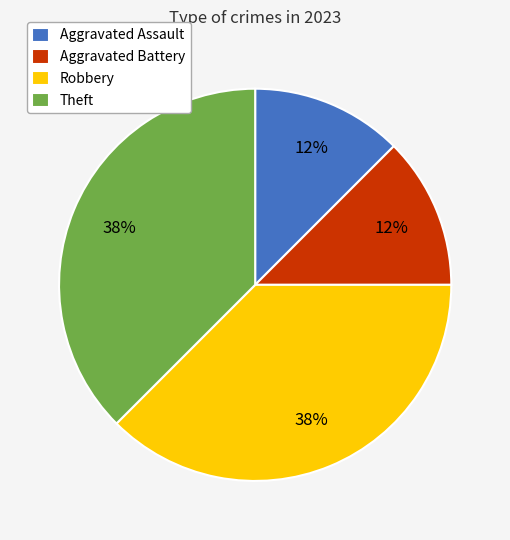

Is it true that Aggravated Assault is 5% of the pie?

False